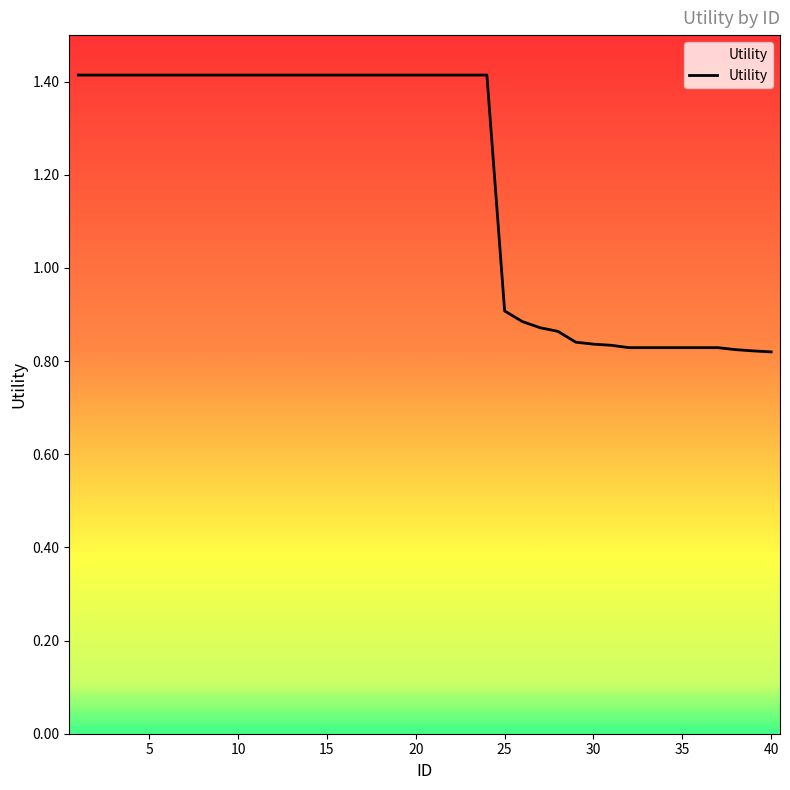

What is the minimum value shown in the chart?

0.8